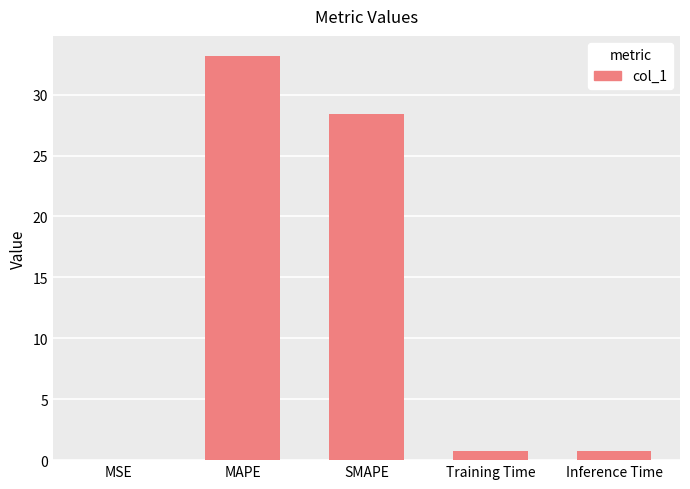

Which label corresponds to the largest value in the chart?

MAPE